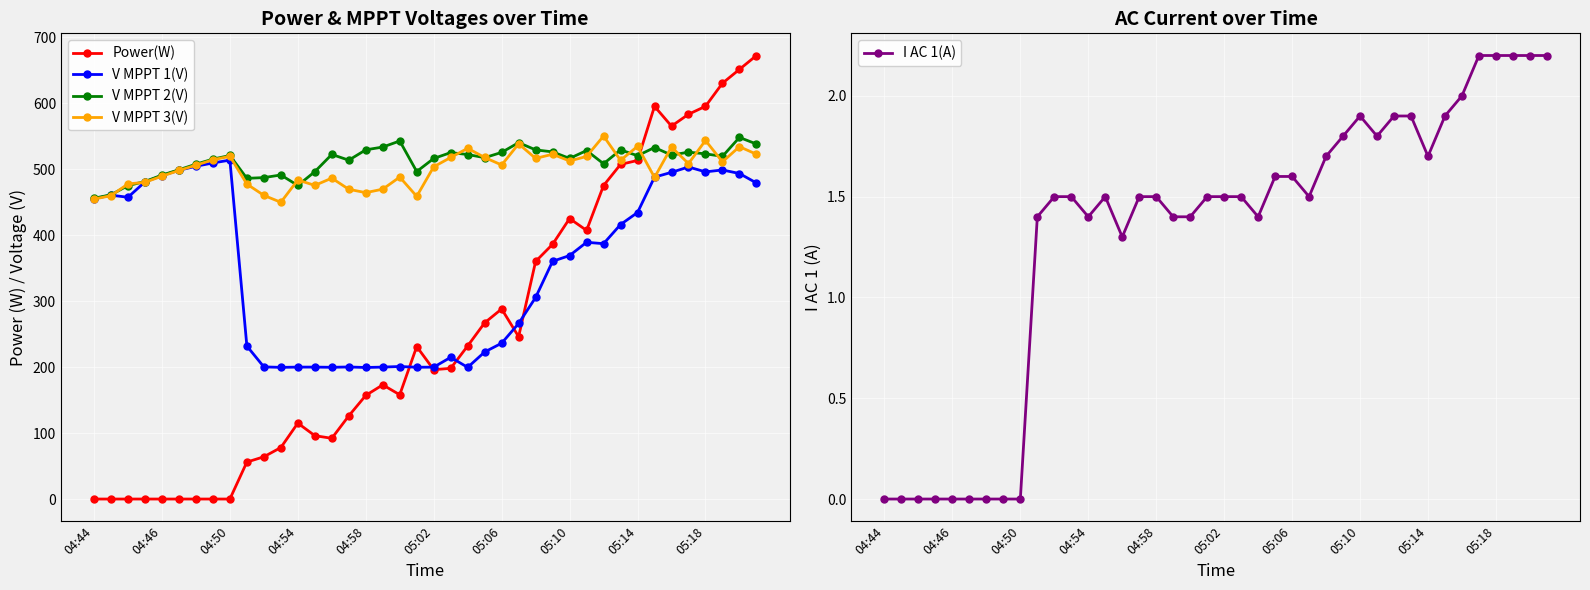

The value of V MPPT 1(V) at 27 is 165.2. True or false?

False